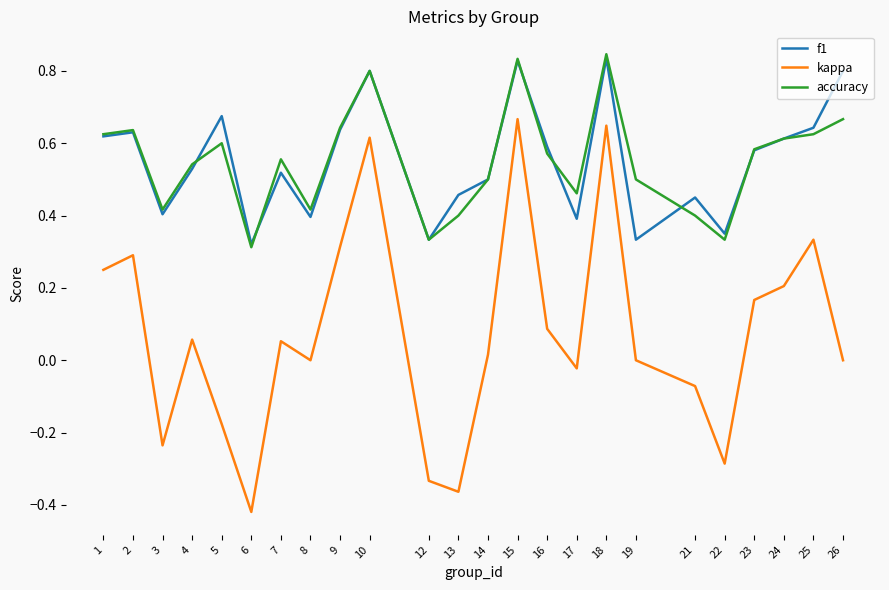

Count the f1 values in the range 0 to 1.

24